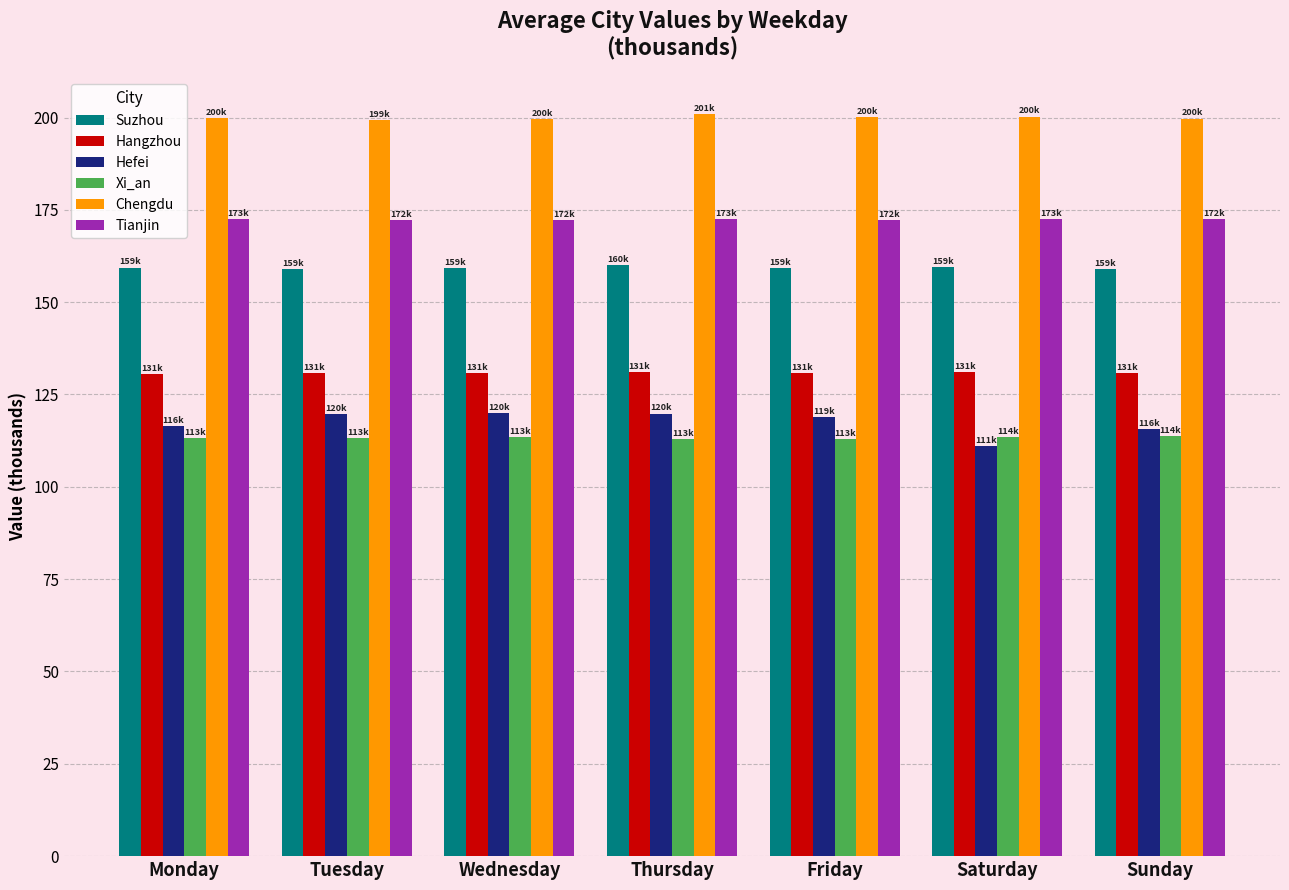

What is the sum of the Hefei values at Sunday and Saturday?

226.5